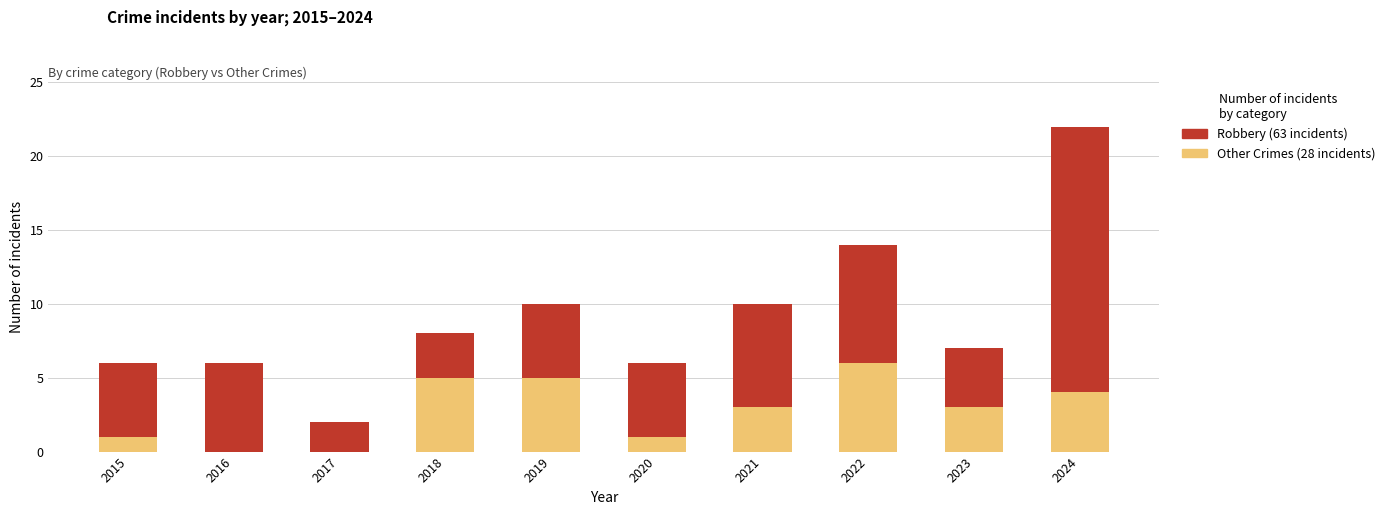

Reading left to right, what are the values for Other Crimes?

2015=1	2016=0	2017=0	2018=5	2019=5	2020=1	2021=3	2022=6	2023=3	2024=4